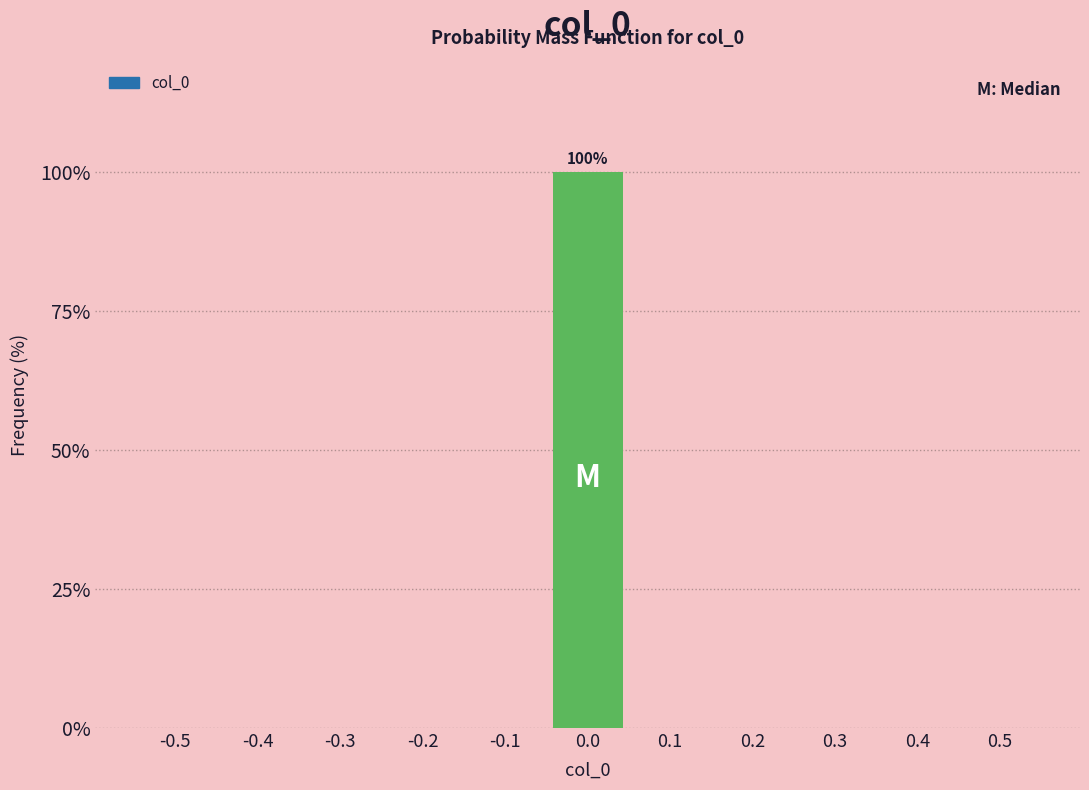

Reading right to left, transcribe all the data shown in this chart.

0.5=0	0.4=0	0.3=0	0.2=0	0.1=0	0.0=100	-0.1=0	-0.2=0	-0.3=0	-0.4=0	-0.5=0